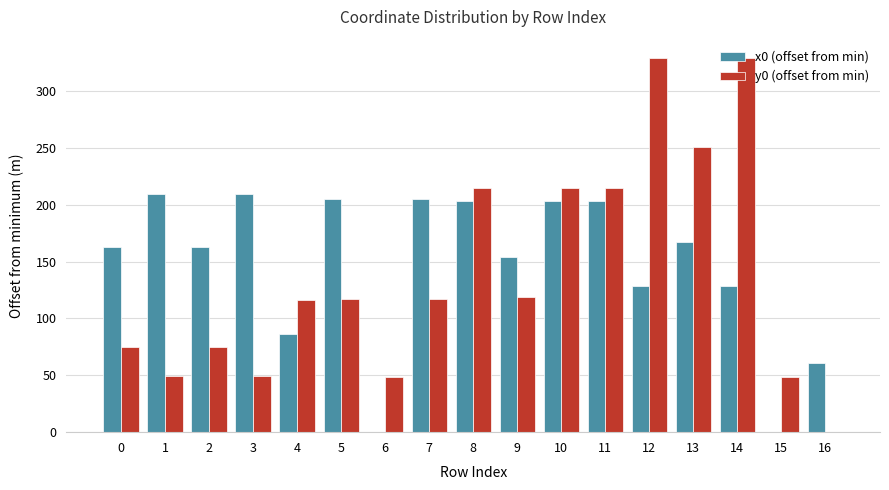

Which series changed the most between 2 and 8?

y0 (offset from min)